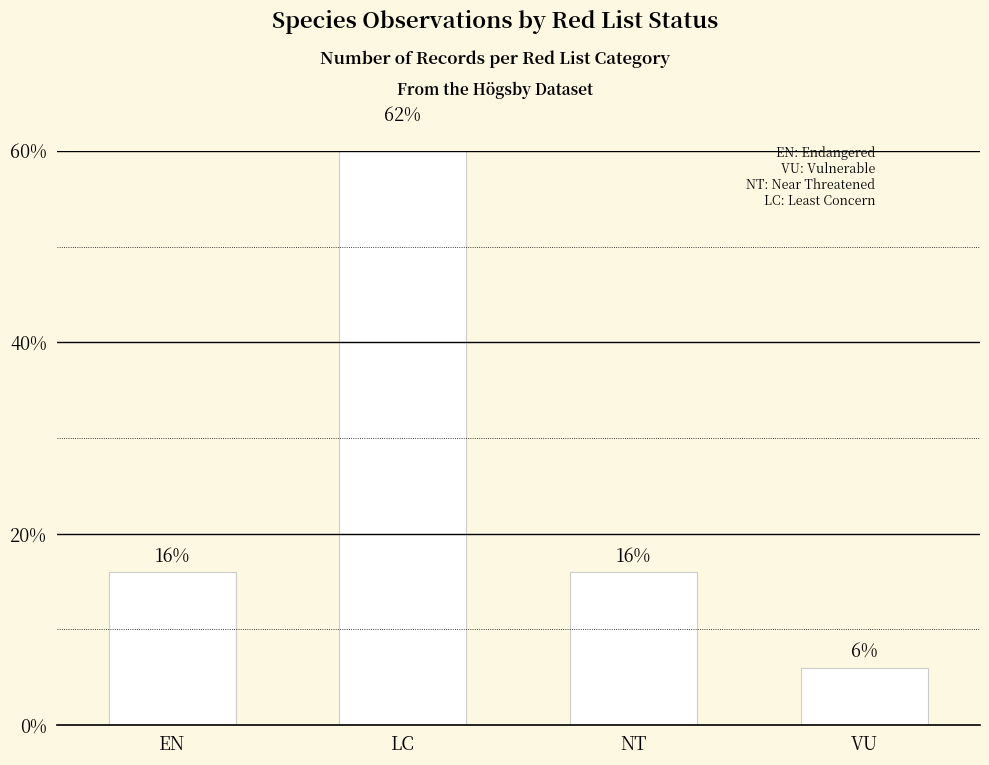

Count the values in the range 16 to 62.

3